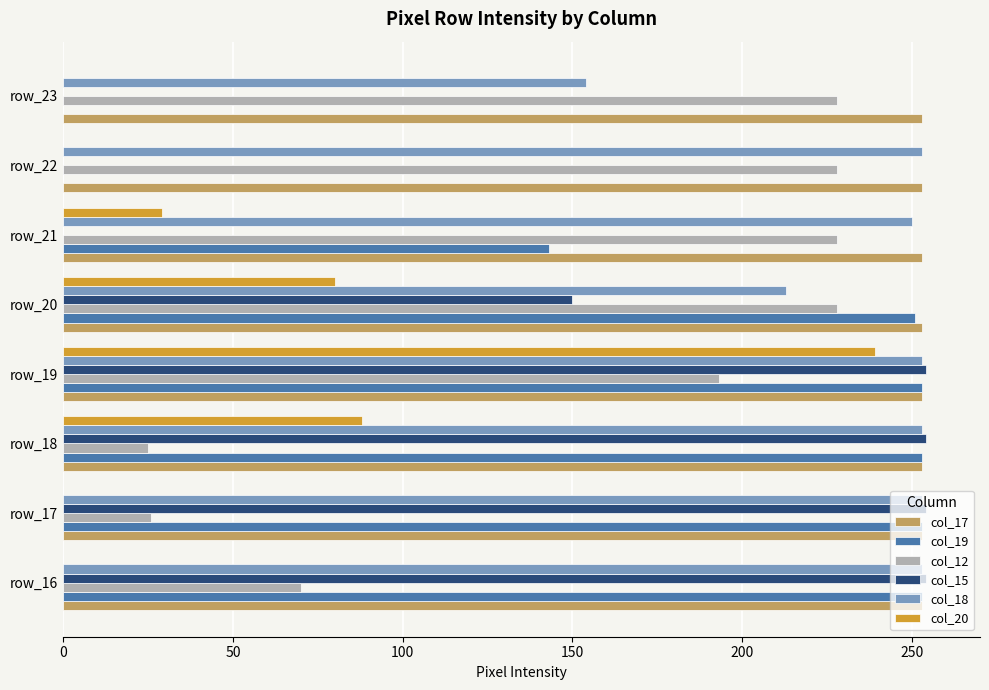

What is the total value across all series at row_19?

1445